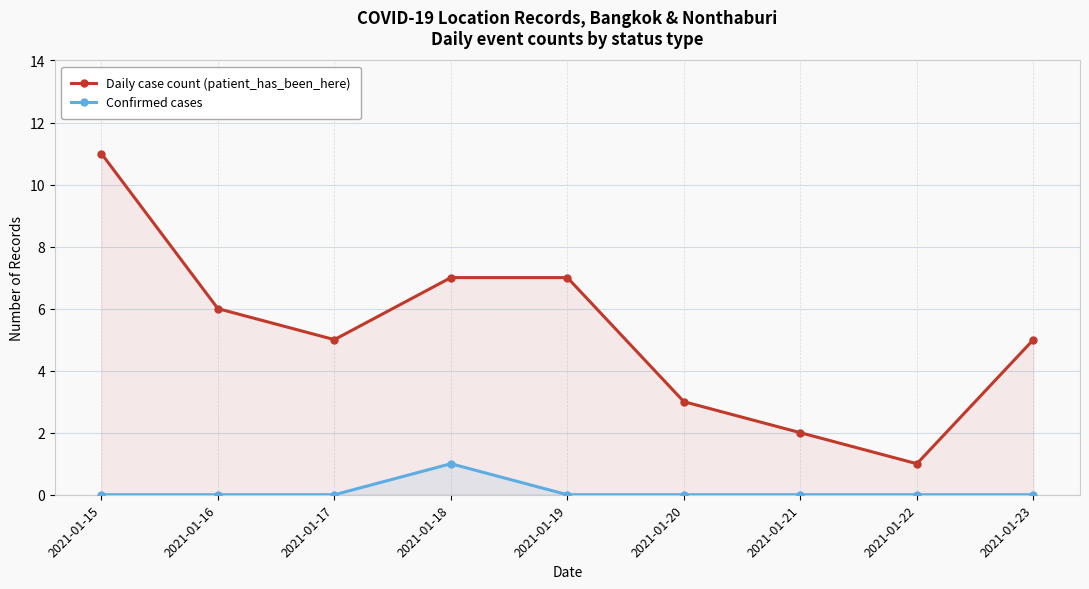

How many series are shown in this chart?

2